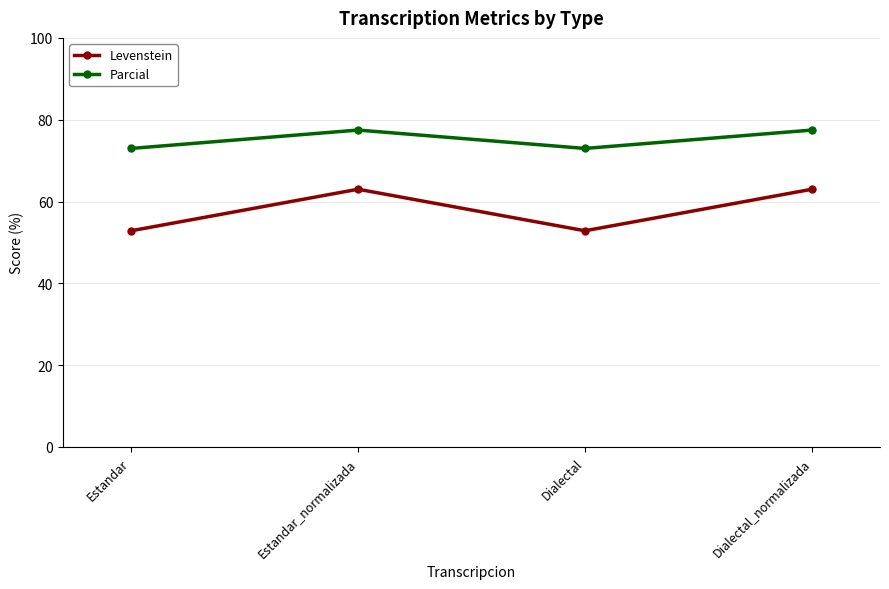

How many data points in Levenstein are less than 63?

2